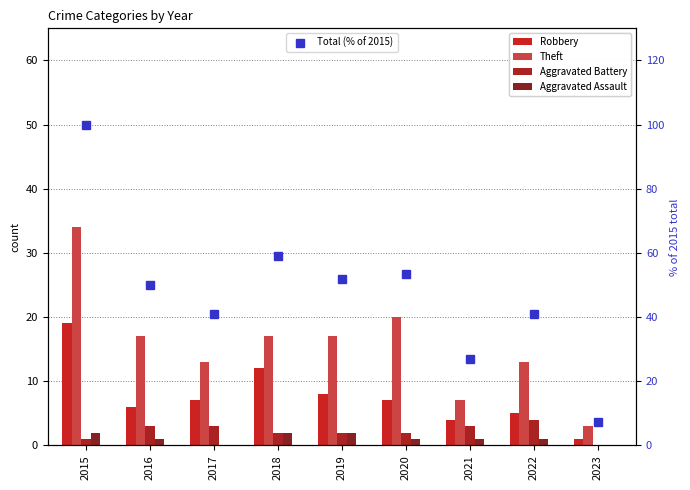

What is the highest value of the Theft series?

34.0